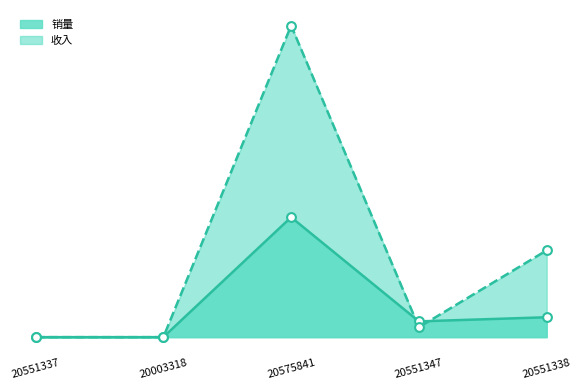

Which series reaches the maximum Y coordinate?

收入